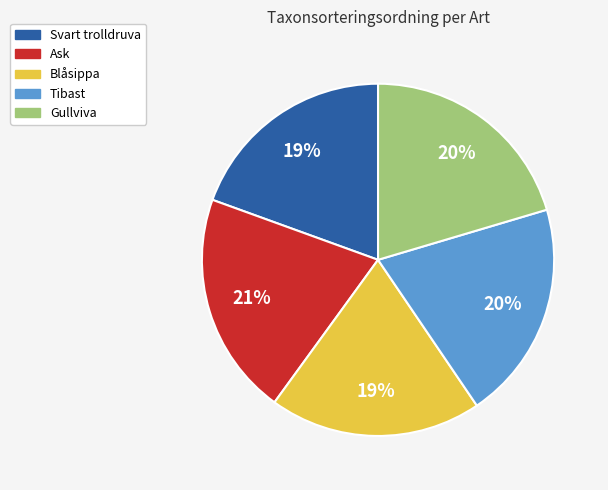

Is there any slice that represents more than half of the pie?

No